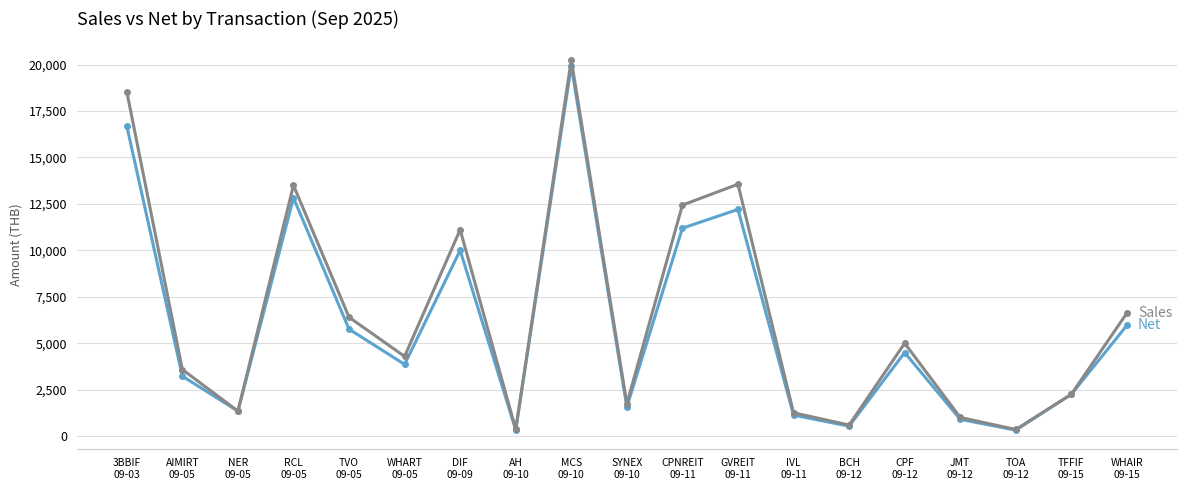

What is the greatest value displayed?

20250.0